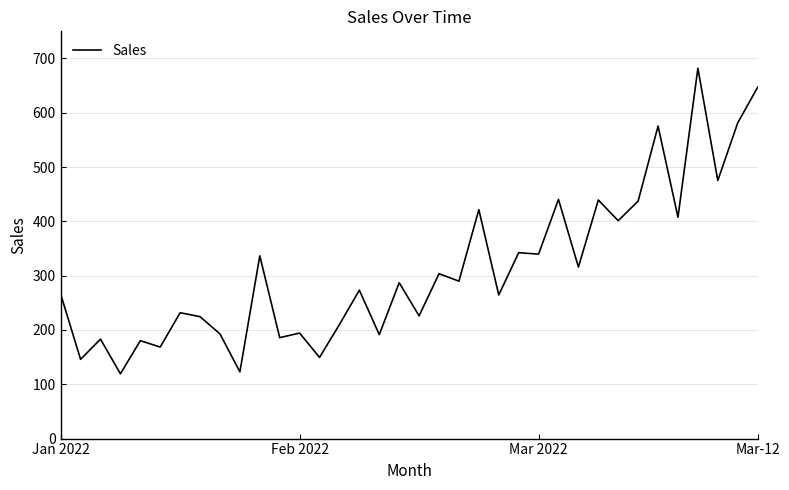

What is the minimum value shown in the chart?

119.3